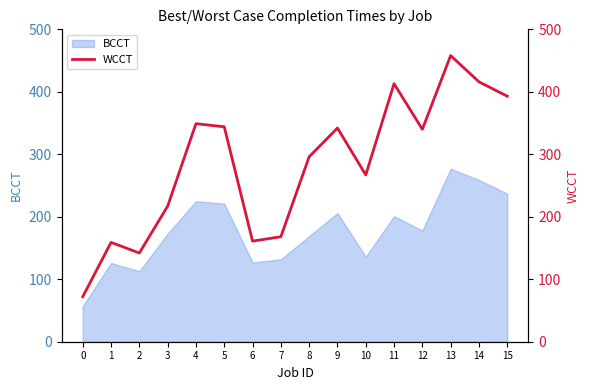

The chart shows a value of 296 at 8. True or false?

True